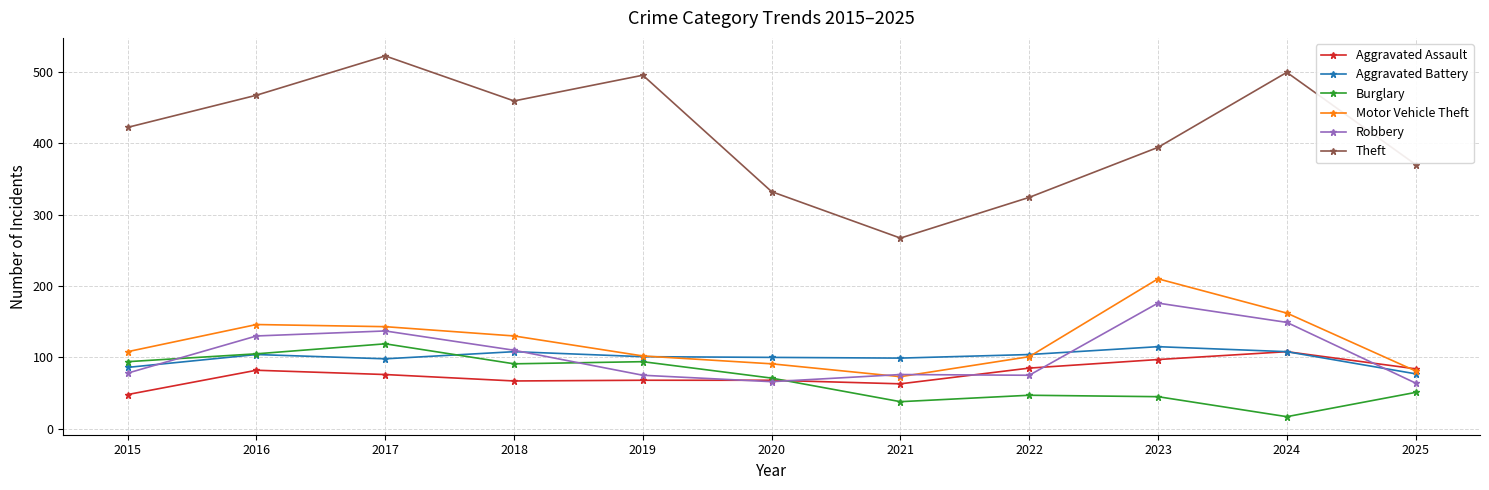

What is the approximate value of Robbery at 2024, to the nearest 10?

150